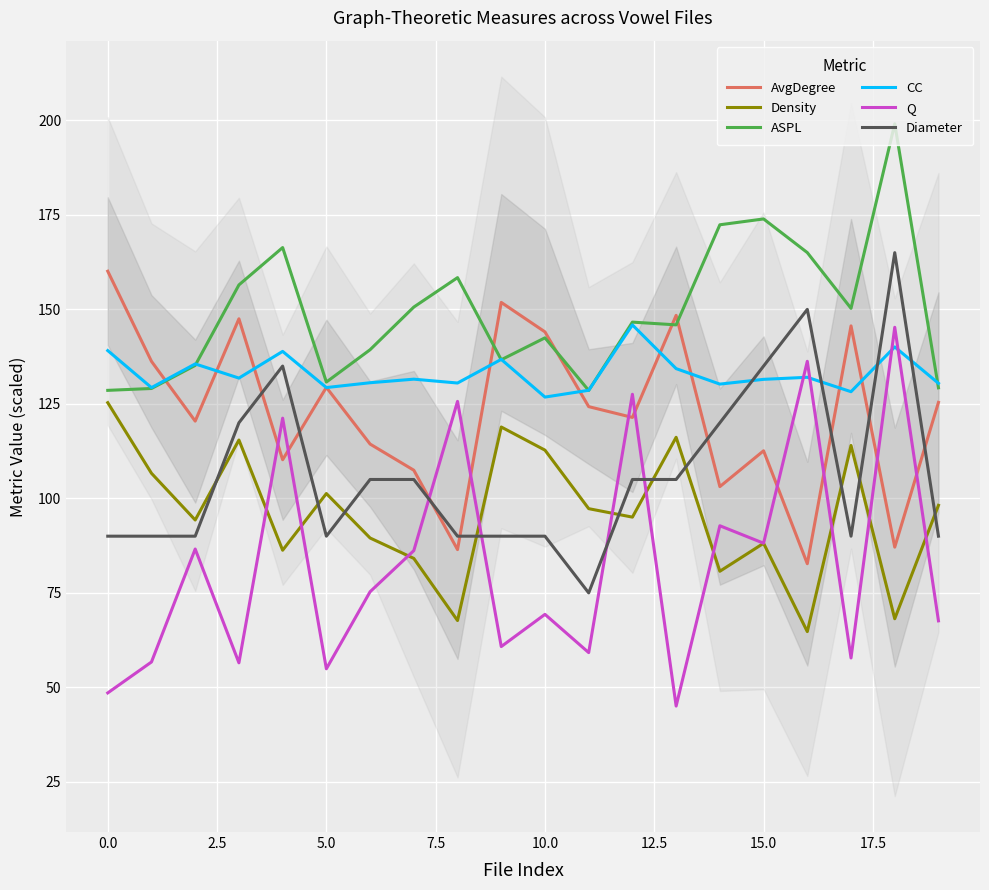

What is the label of the 1st point from the right?

19